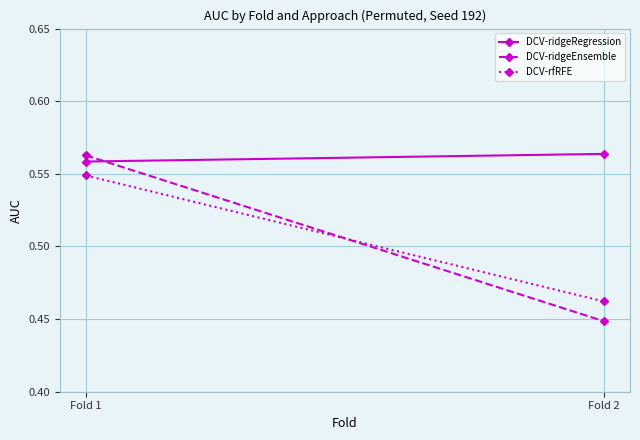

Reading left to right, transcribe all the data shown in this chart.

DCV-ridgeRegression: Fold 1=0.6	Fold 2=0.6
DCV-ridgeEnsemble: Fold 1=0.6	Fold 2=0.4
DCV-rfRFE: Fold 1=0.5	Fold 2=0.5